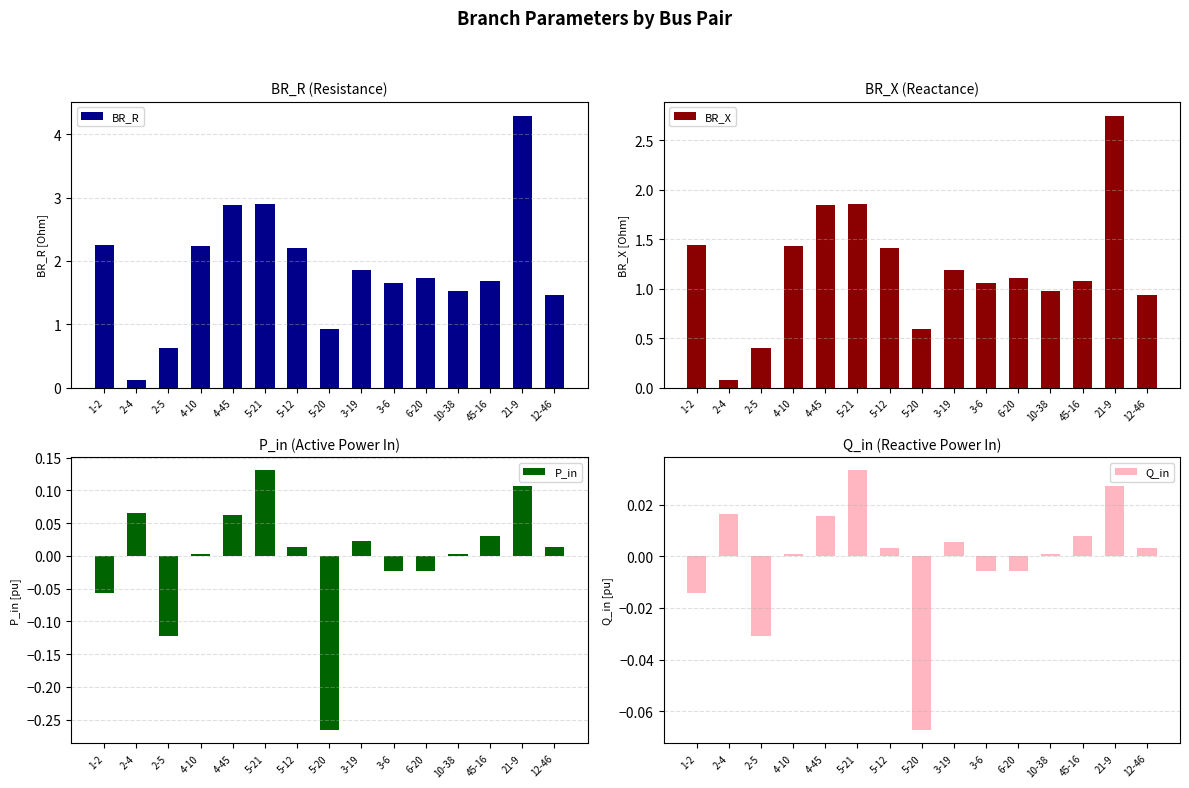

What is the sum of the P_in values at 45-16 and 21-9?

0.1